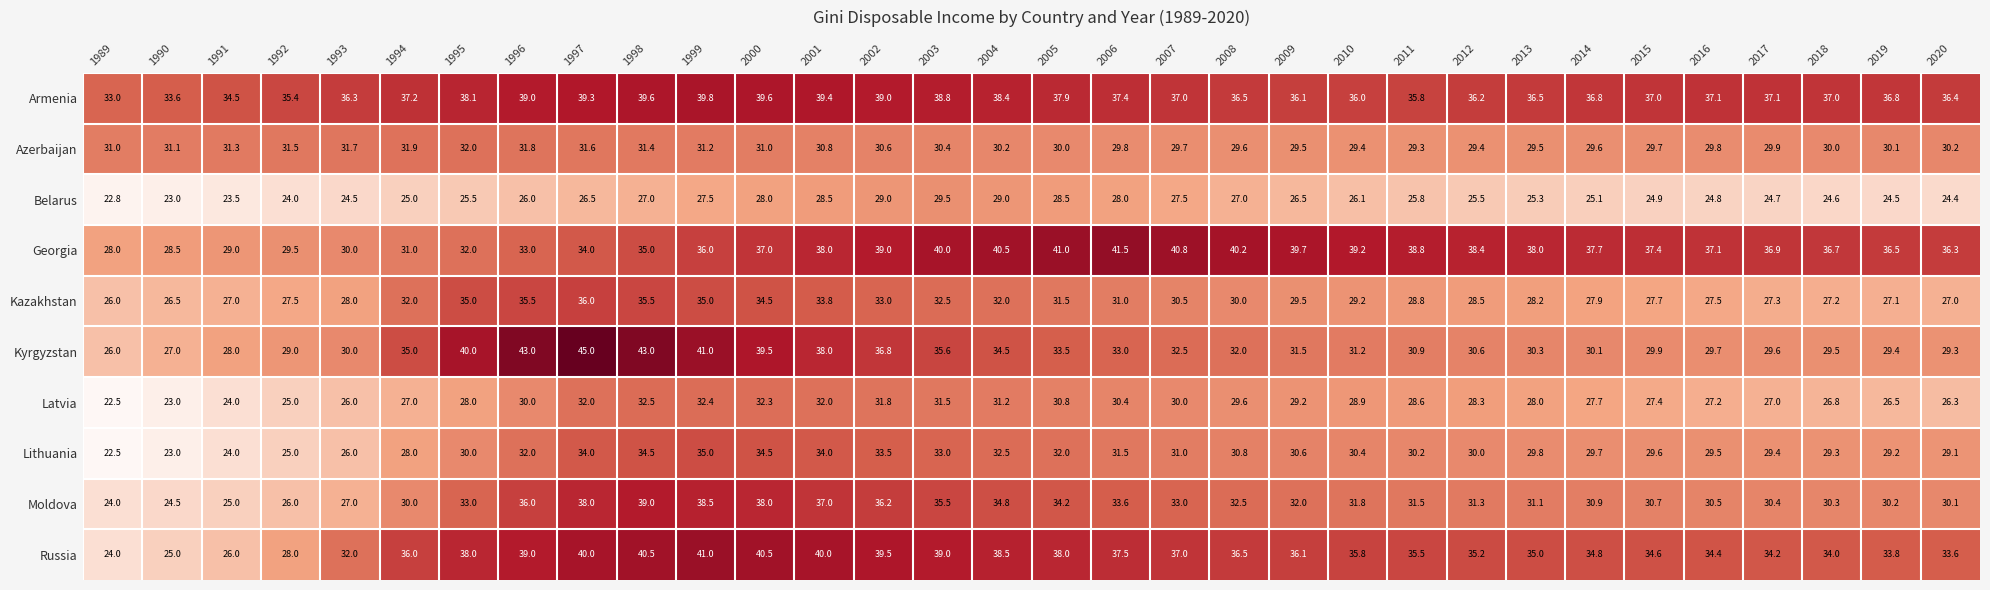

How many data points in Lithuania are less than 30?

14